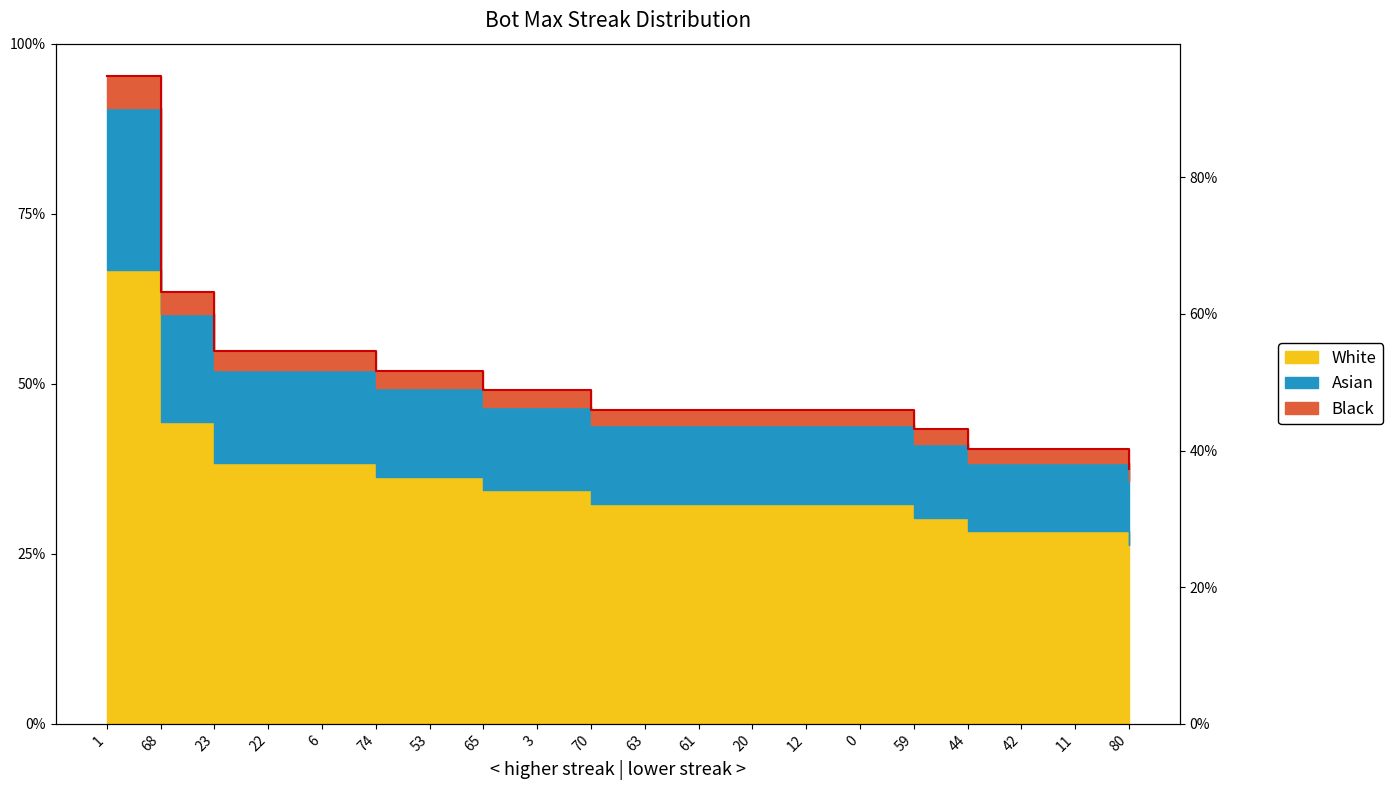

The chart shows a value of 6.3 at 68. True or false?

True